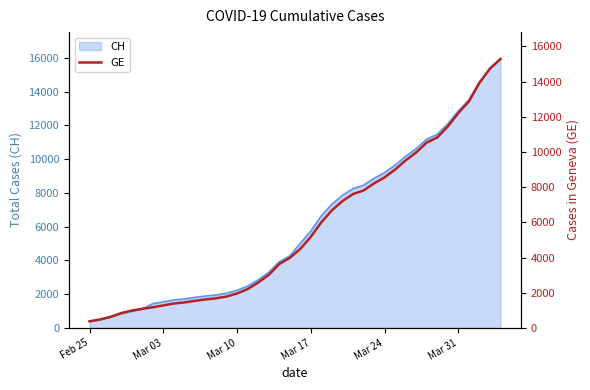

What is the lowest value of the CH series?

375